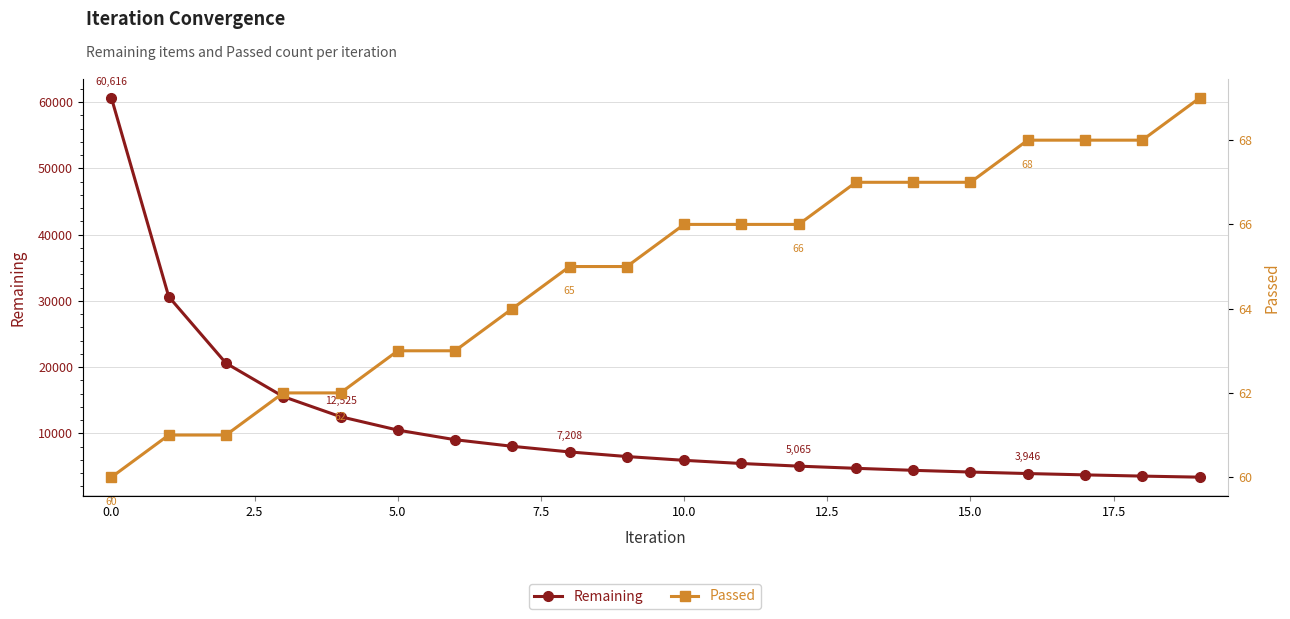

True or false: Passed has more than 0 interior local peaks.

False